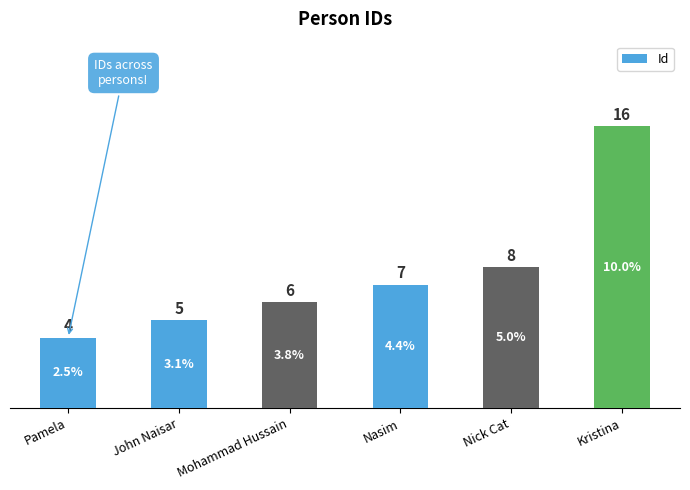

What is the label of the 6th bar from the left?

Kristina